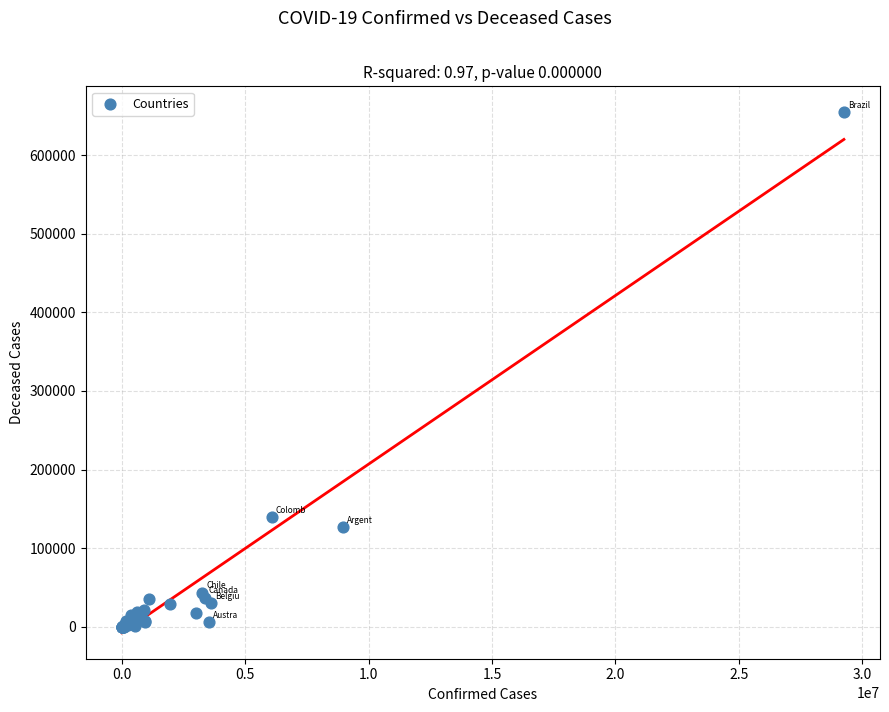

What Y value in the scatter plot is closest to 327193?

139220